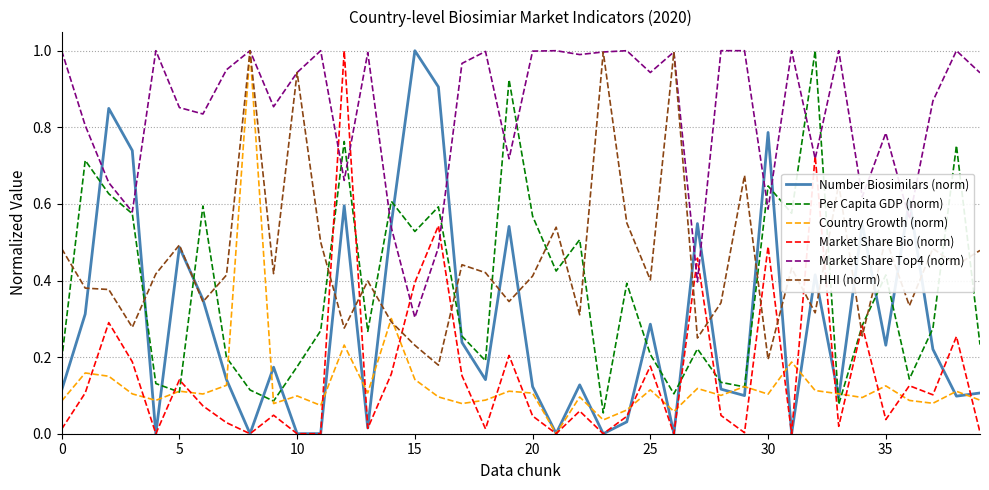

Which series has the largest total across all categories?

Market Share Top4 (norm)